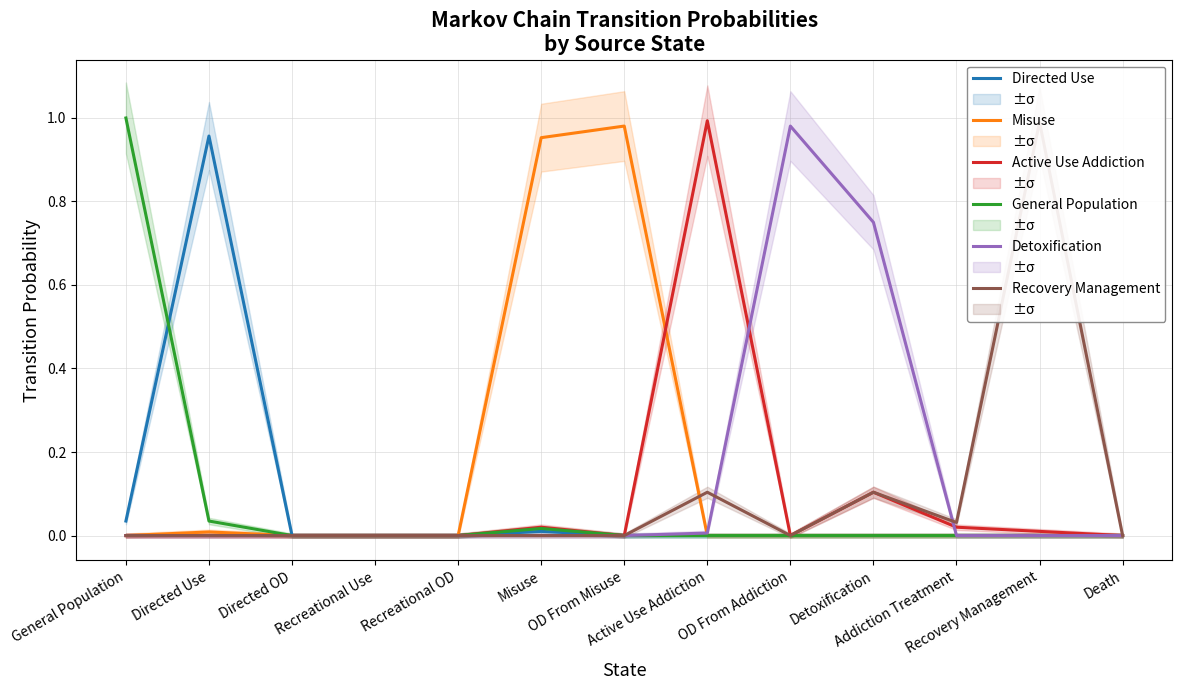

Between Recovery Management and Death, which is larger?

Recovery Management